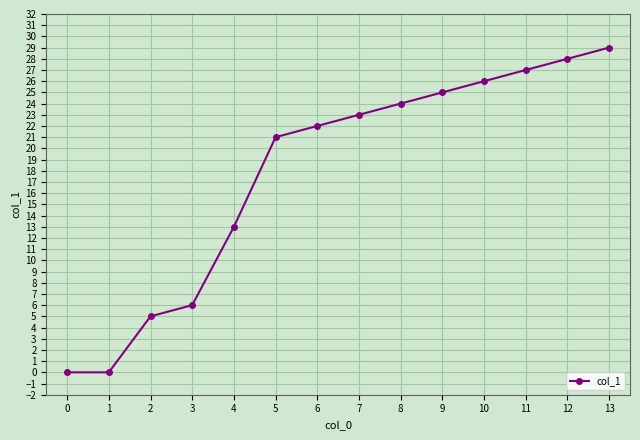

What is the change in value from 4 to 11?

+14